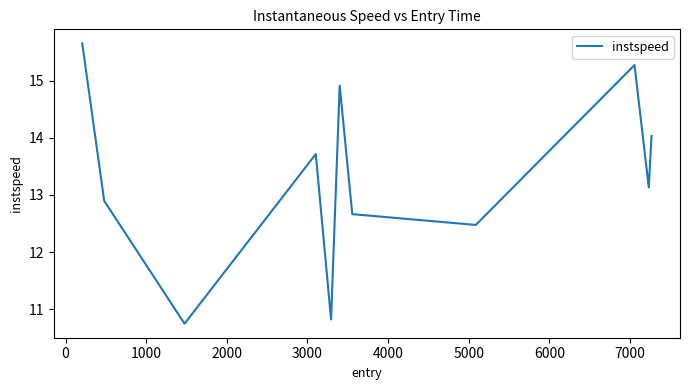

How many interior local peaks (higher than both neighbors) does the data have?

3